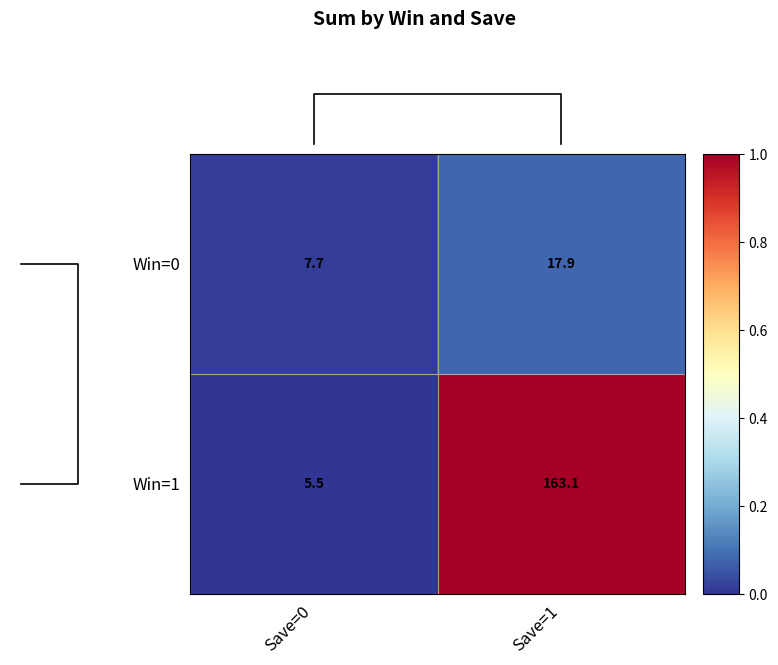

At which category is the sum across all series the highest?

Save=1